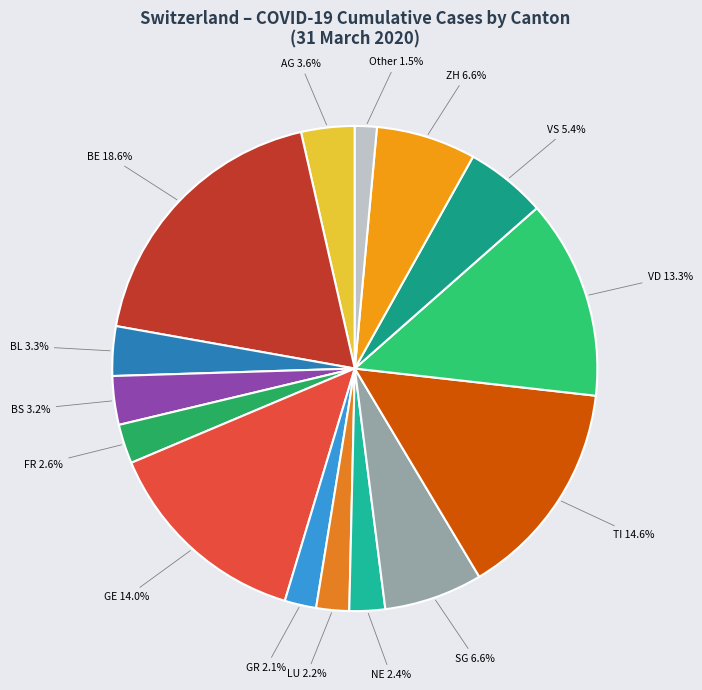

What is the ratio of the value at BL to the value at BE?

0.2